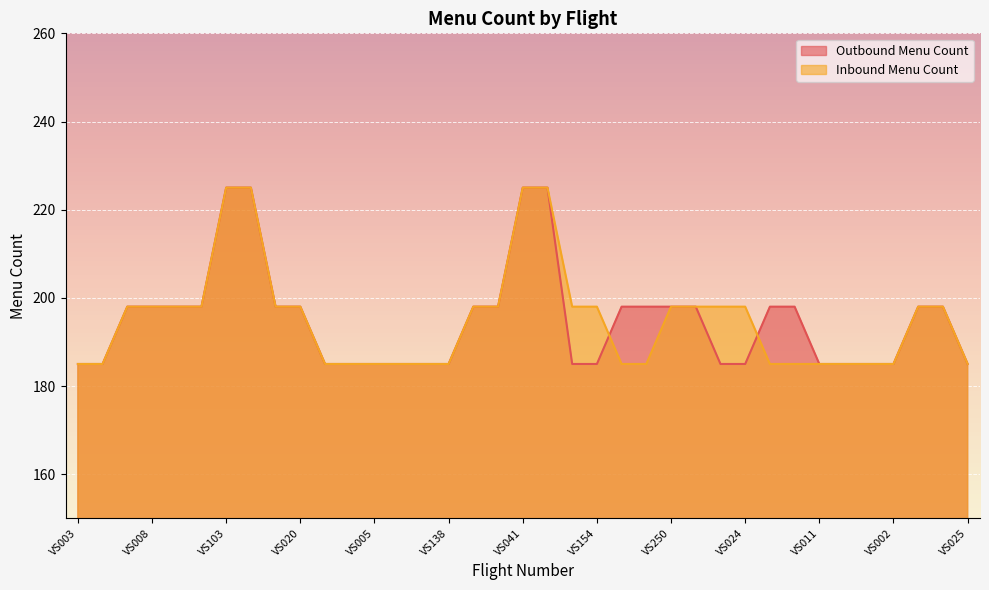

How many distinct data groups are displayed?

2